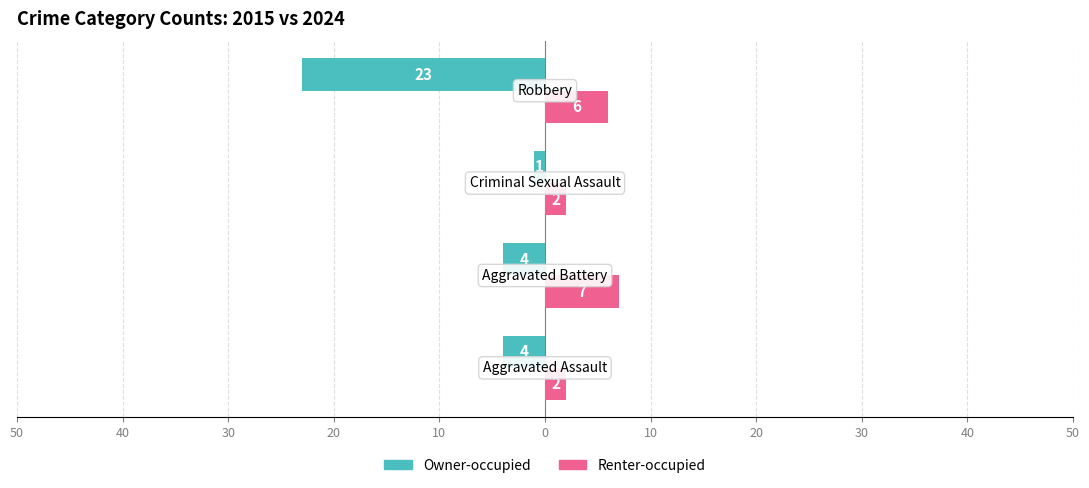

What is the value of the Owner-occupied bar at the 4th from the left?

-23